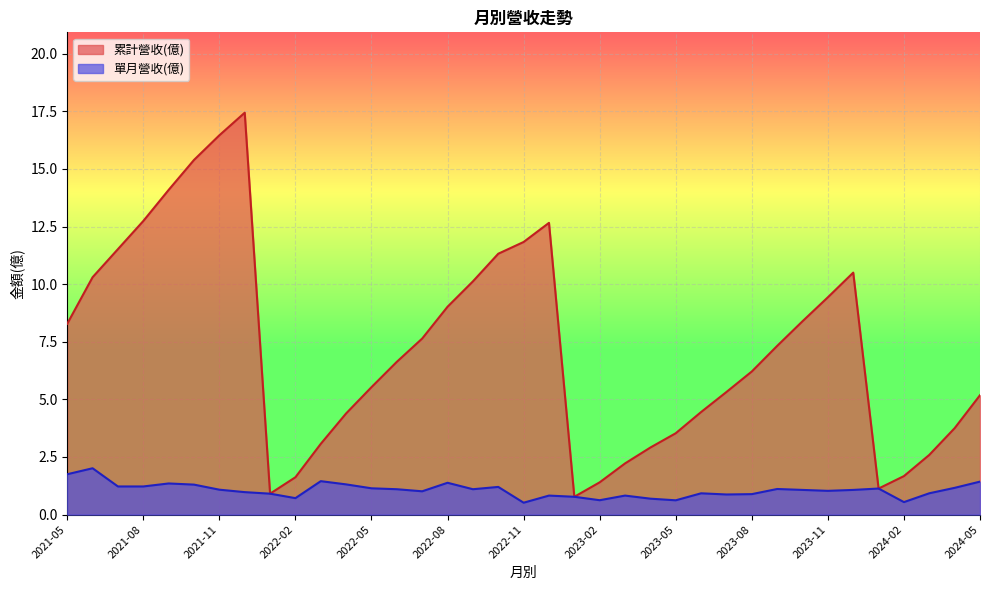

What is the sum of the 累計營收(億) values at 2022-07 and 2021-09?

21.7